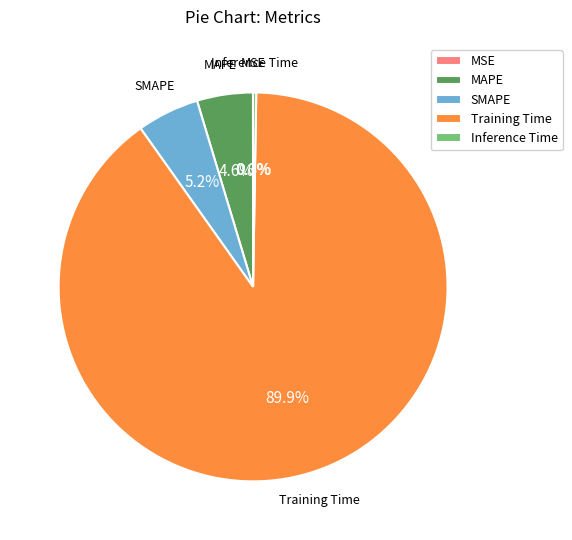

Which category has the biggest portion of the pie?

Training Time